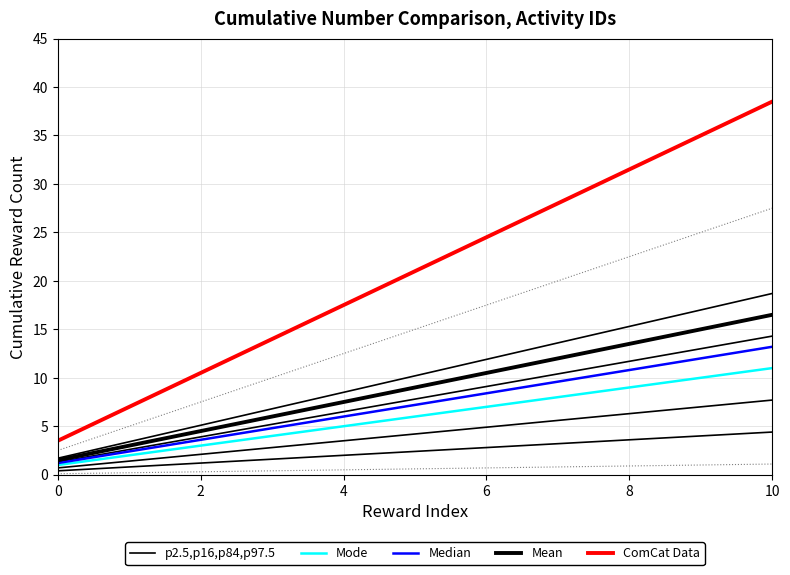

Which series changed the most between 2 and 10?

ComCat Data